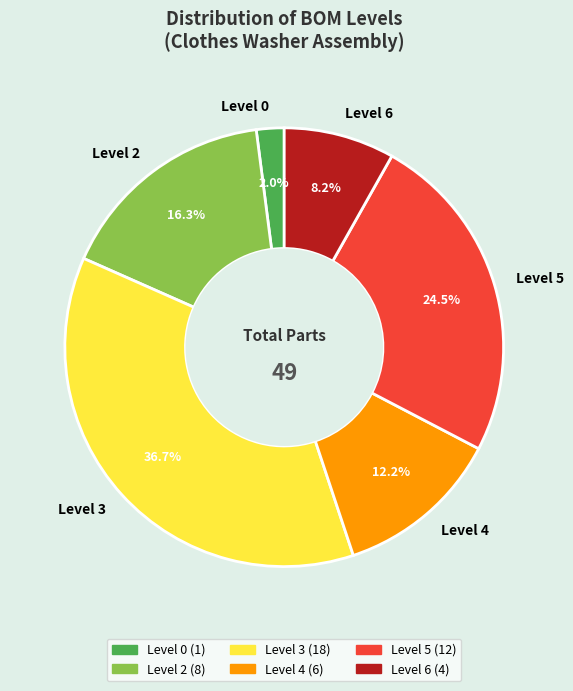

Rank the categories by value from highest to lowest.

Level 3, Level 5, Level 2, Level 4, Level 6, Level 0